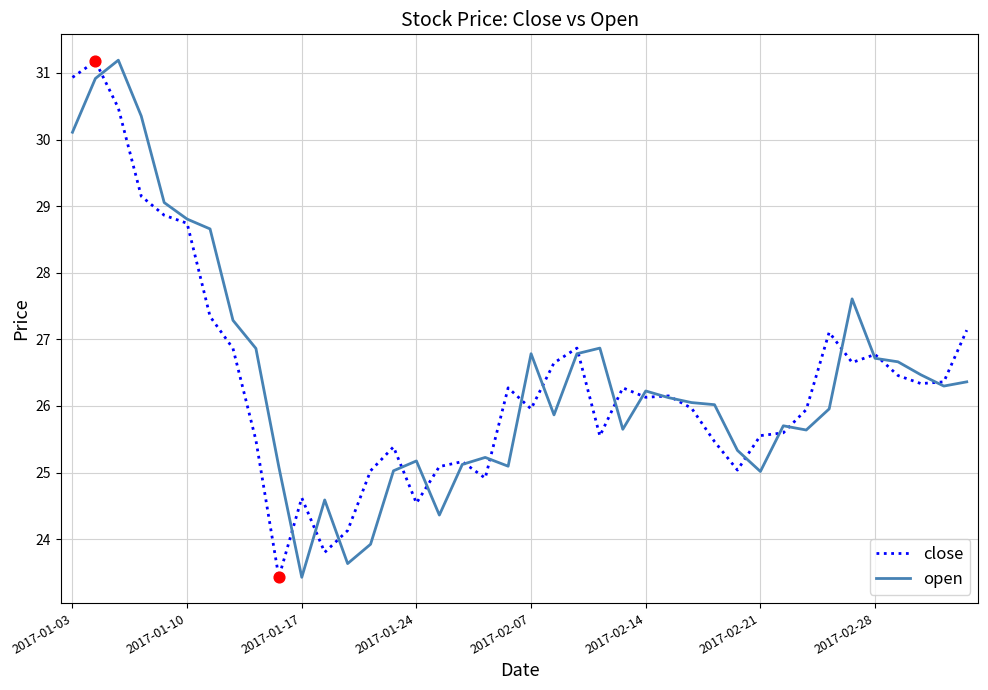

What is the minimum value shown in the chart?

23.4